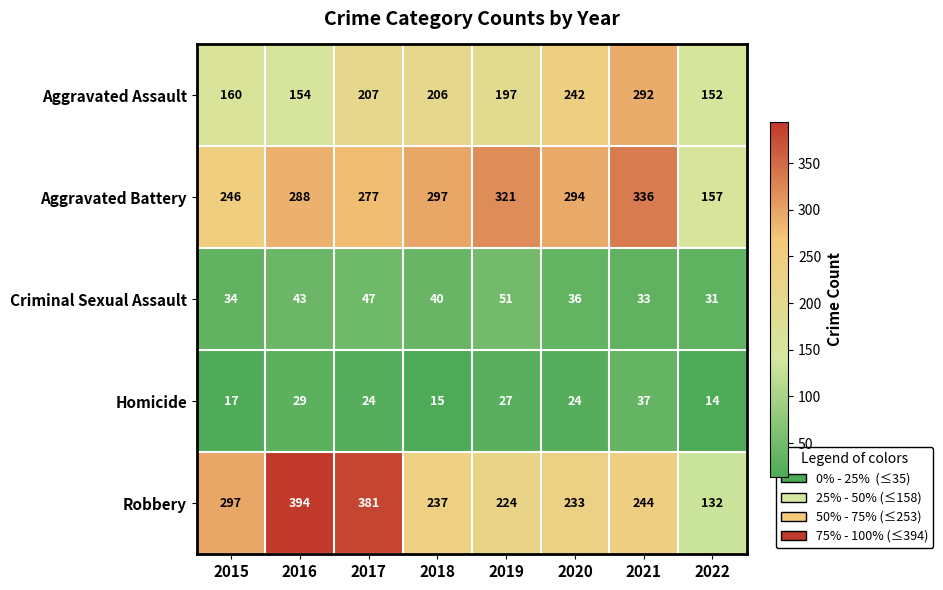

What is the sum of all Criminal Sexual Assault values?

315